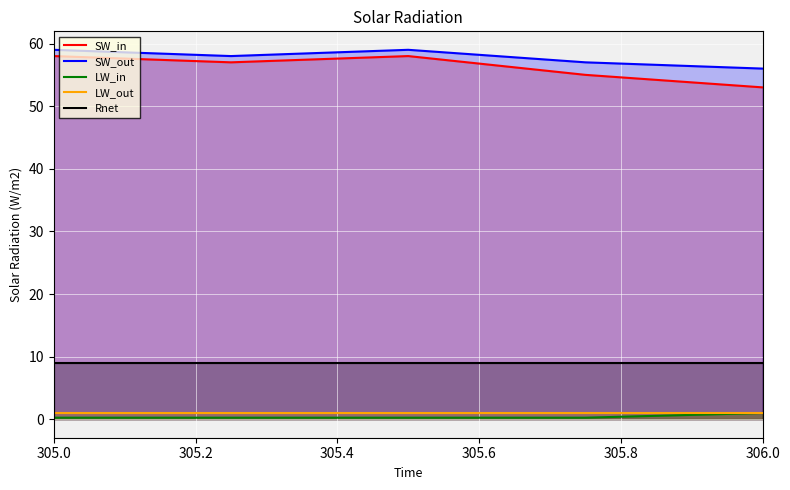

What is the sum of all SW_out values?

289.0